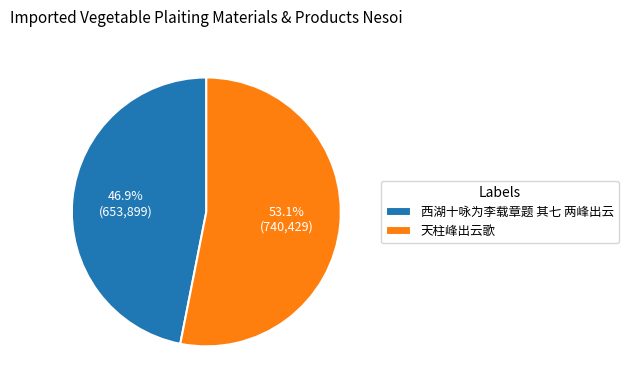

What percentage is the 西湖十咏为李载章题 其七 两峰出云 slice, to the nearest percent?

47%